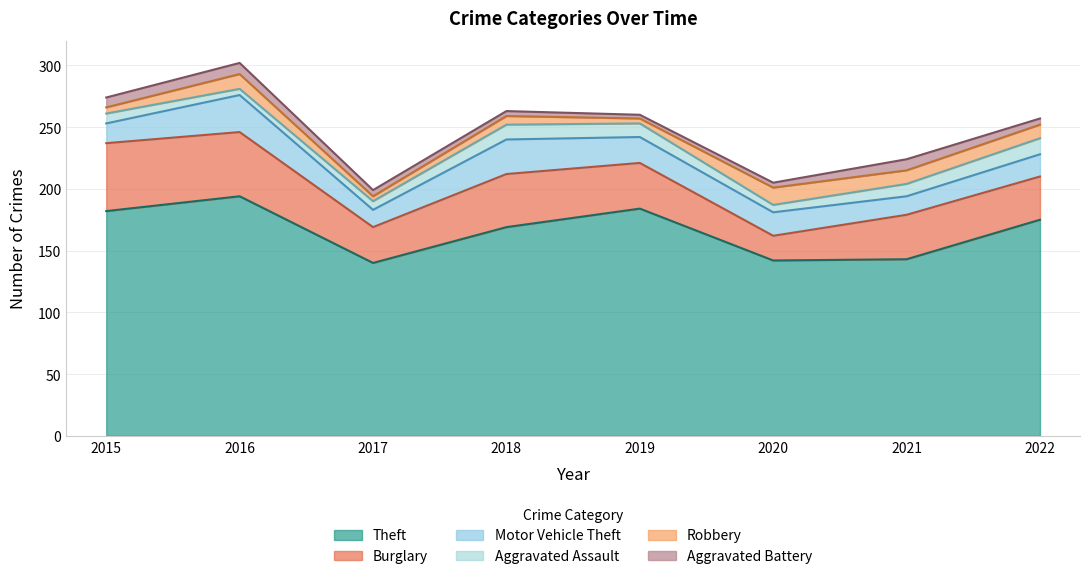

Rank the series by their maximum value, from highest to lowest.

Theft, Burglary, Motor Vehicle Theft, Robbery, Aggravated Assault, Aggravated Battery